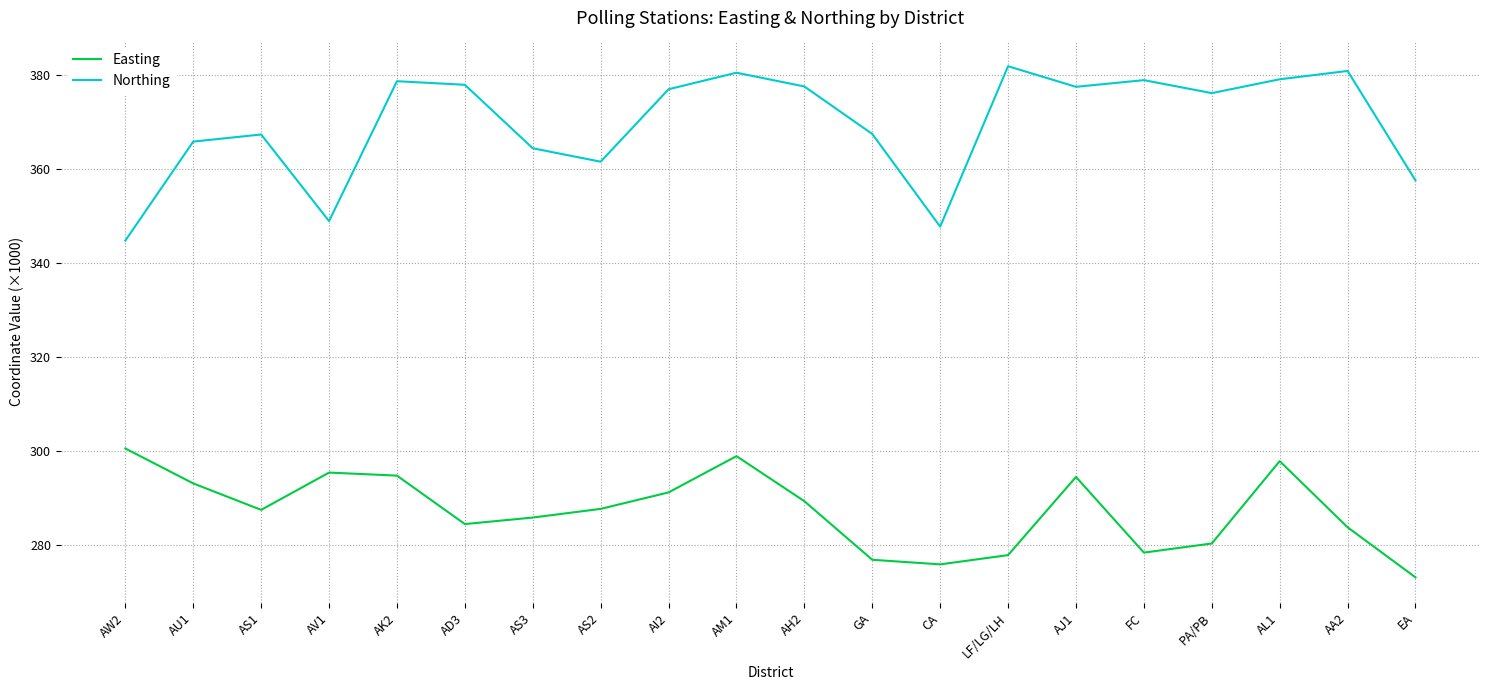

The Easting series shows 85.8 at AW2. True or false?

False